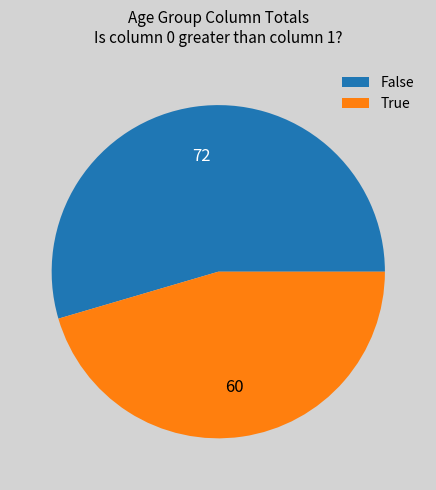

True or false: False accounts for 69% of the total.

False